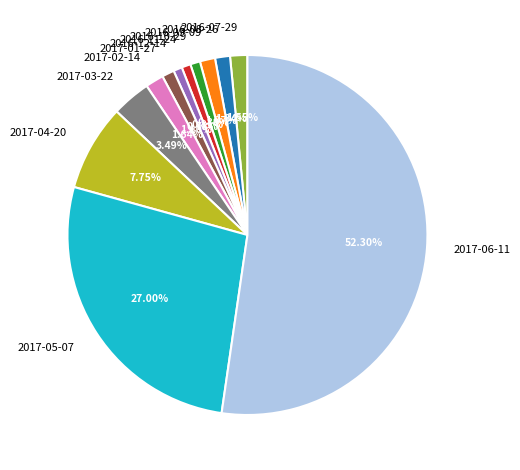

Which slice is the largest?

2017-06-11